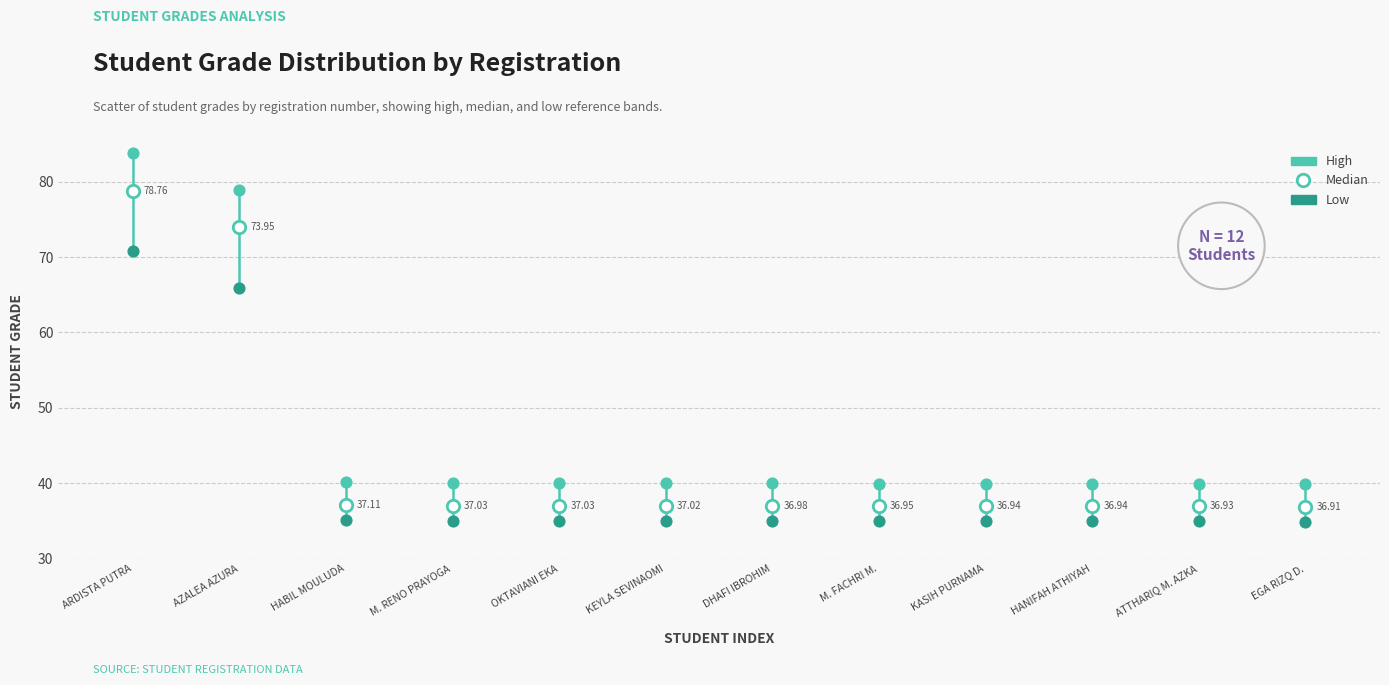

What are all the series names shown in the legend?

High, Median, Low